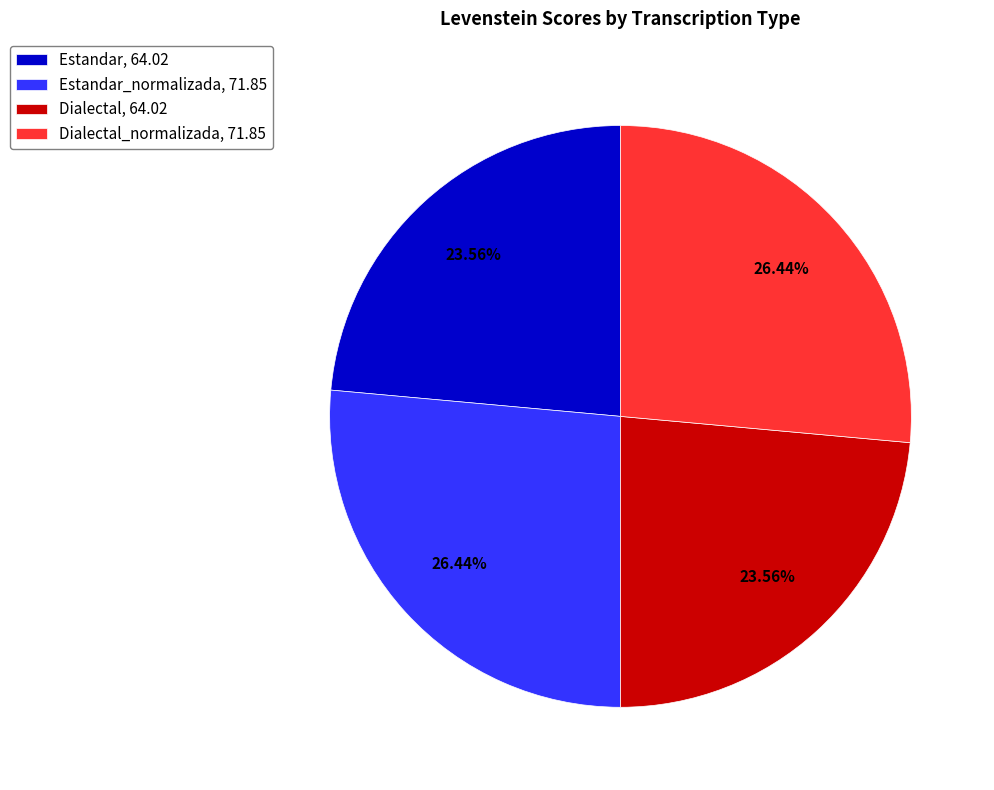

Does Dialectal_normalizada, 71.85 account for over 50% of the chart?

No